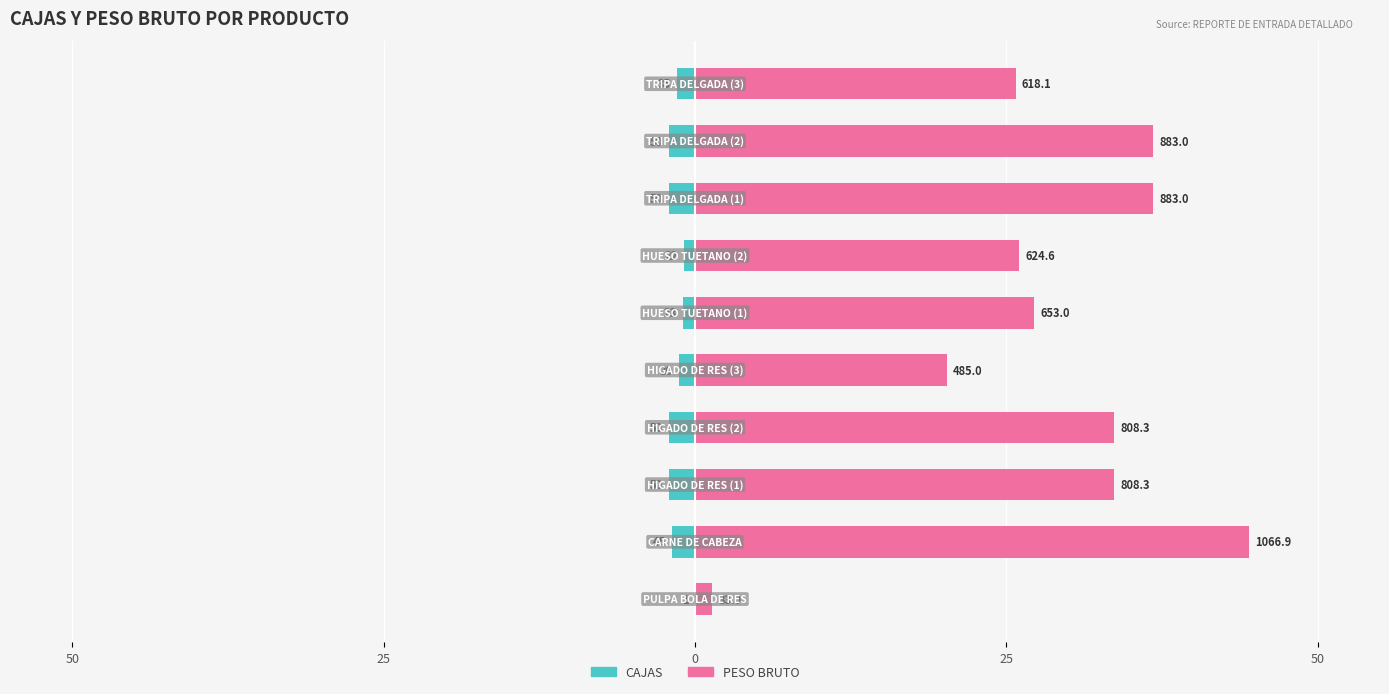

Are the bars grouped side by side (vs. stacked)?

Yes